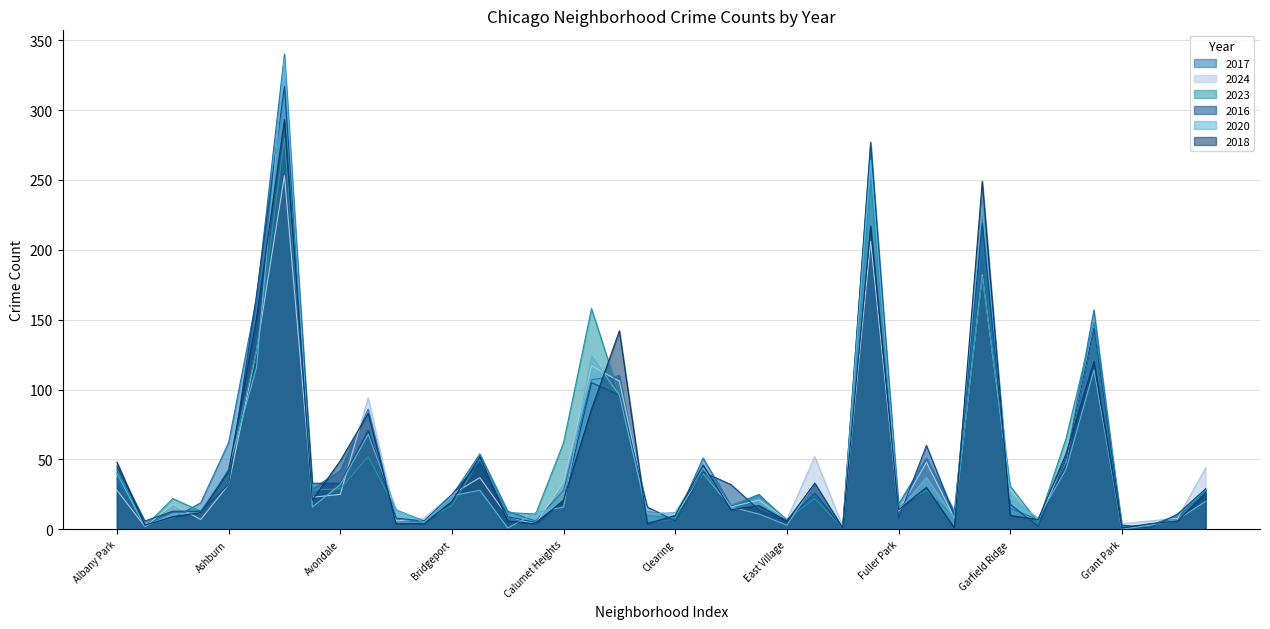

True or false: 2020 has more than 1 points higher than both neighbors.

True